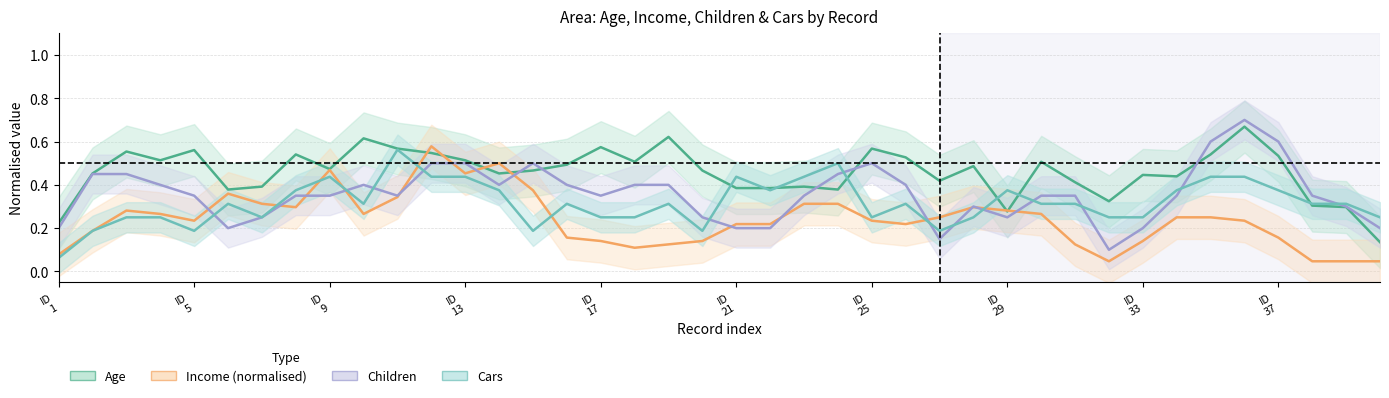

What is the sum of the Income (normalised) values at 17 and 20?

0.3